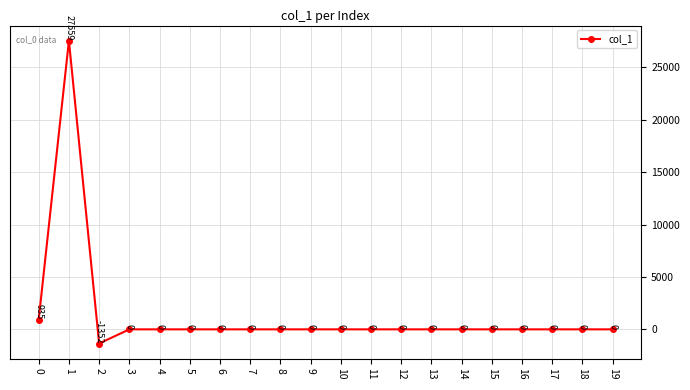

What is the difference between the second highest and second lowest values?

934.8